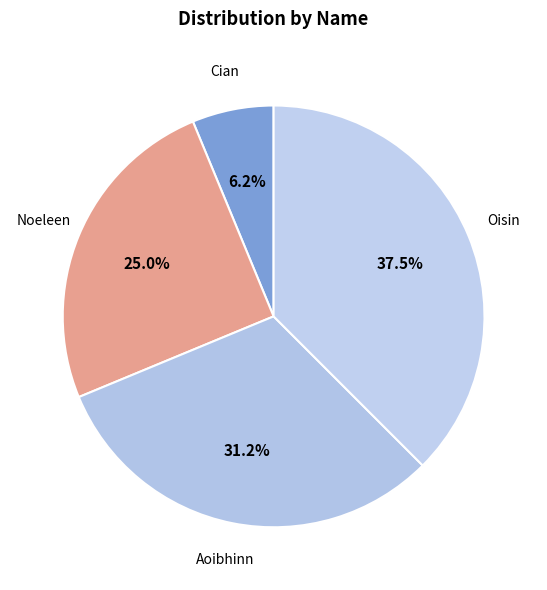

What is the largest slice in the pie chart?

Oisin